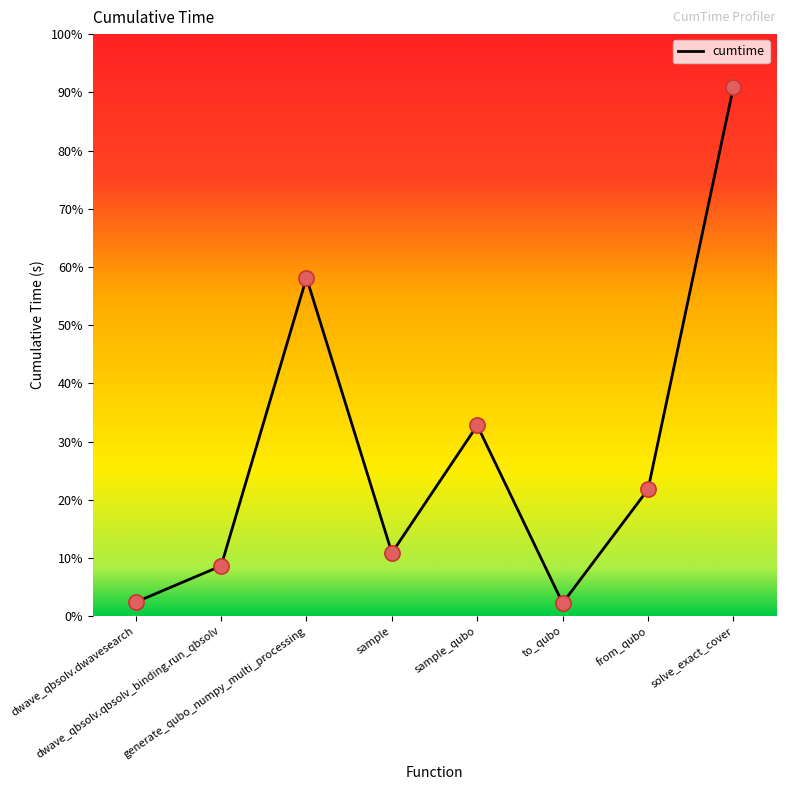

What is the change in value from sample to sample_qubo?

+66.8